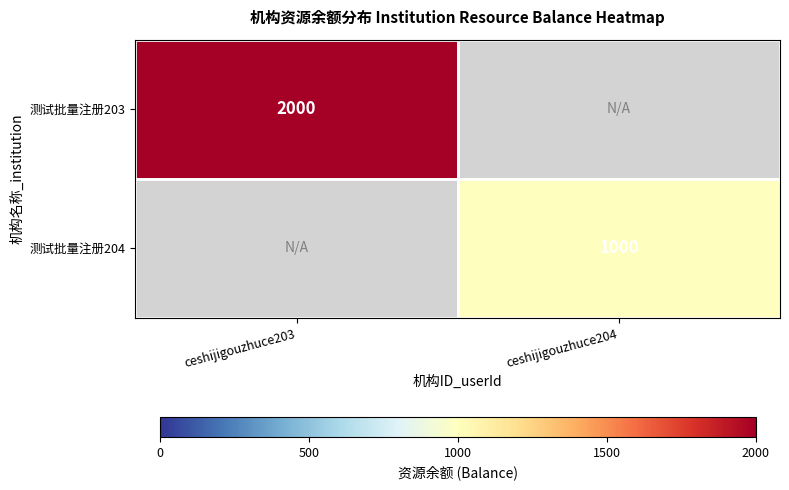

Is it true that 测试批量注册203 equals 2000 at ceshijigouzhuce203?

True